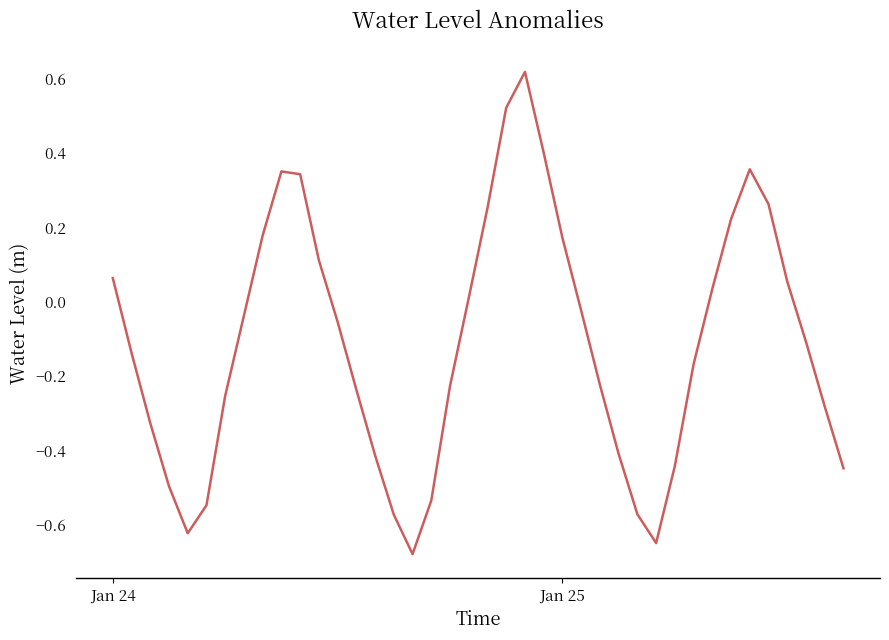

What is the difference between the maximum and minimum values?

1.3